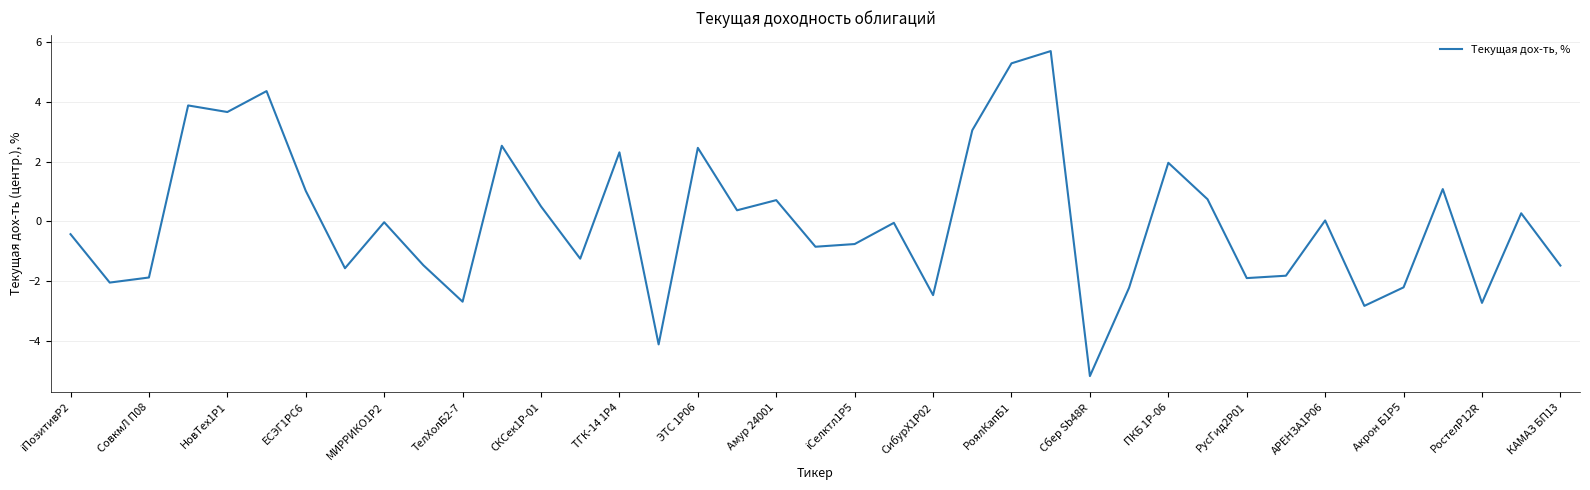

What is the difference between the maximum and minimum values?

10.9